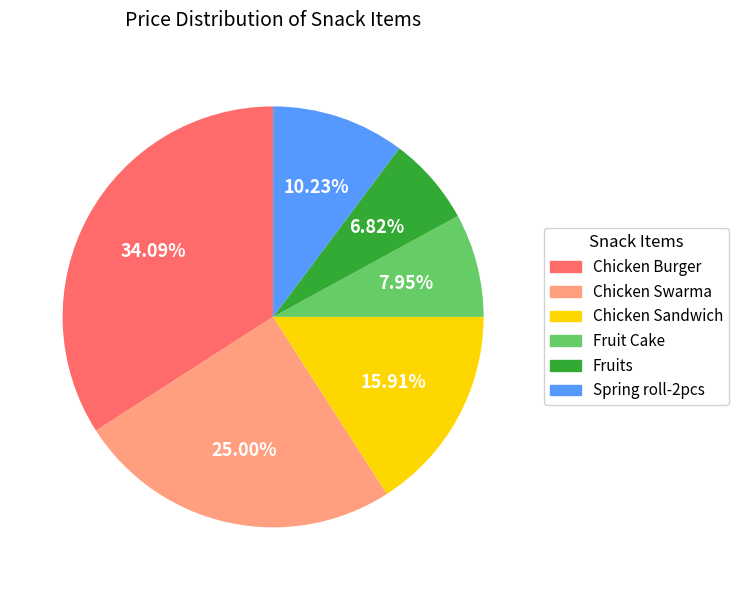

Is there any slice that represents more than half of the pie?

No